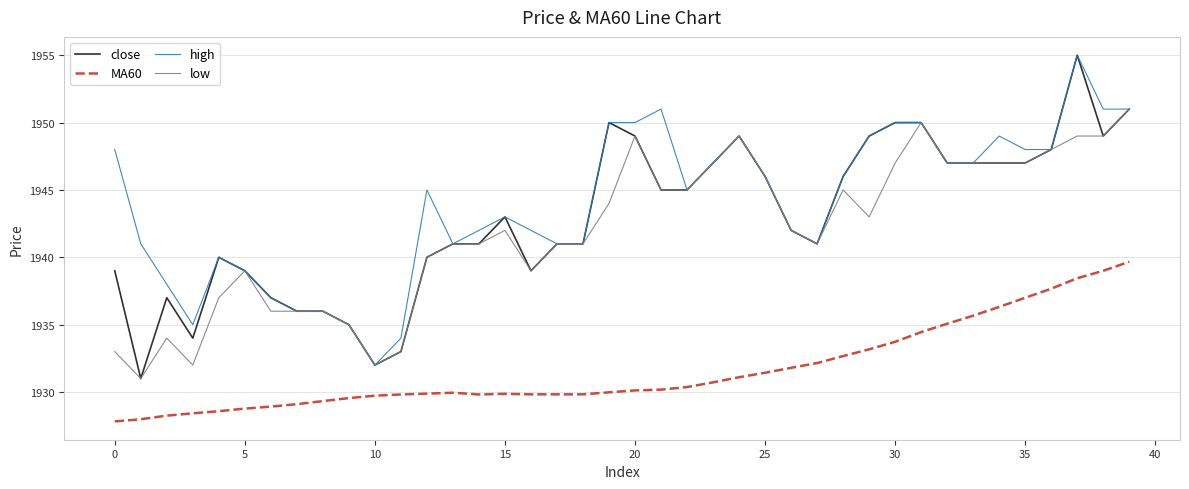

What is the minimum value shown in the chart?

1927.8